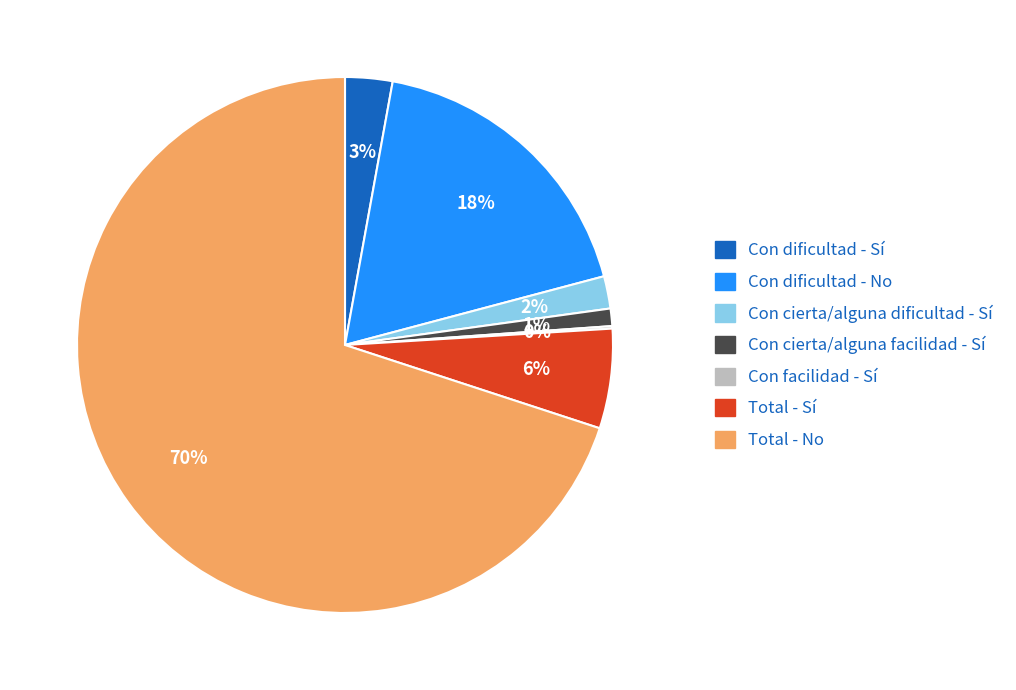

Which category has the biggest portion of the pie?

Total - No